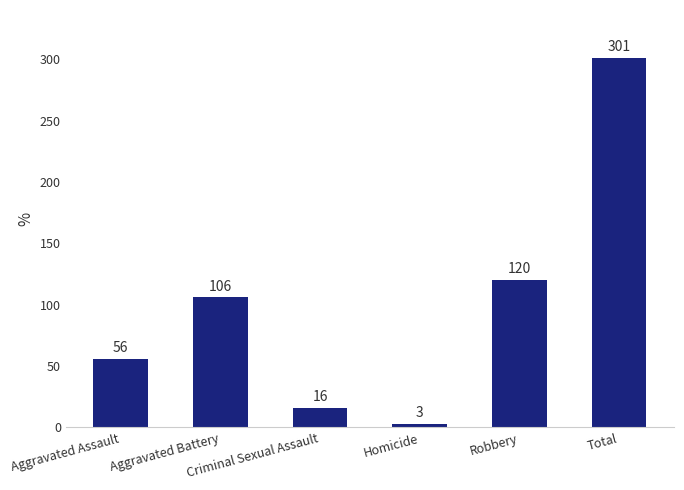

At which label is the value closest to 152?

Robbery